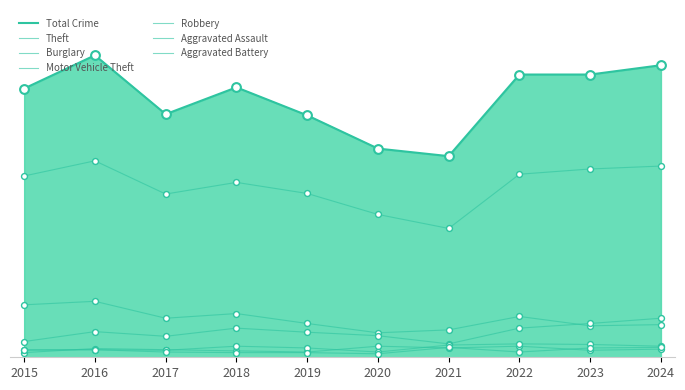

At which category is the sum across all series the highest?

2016